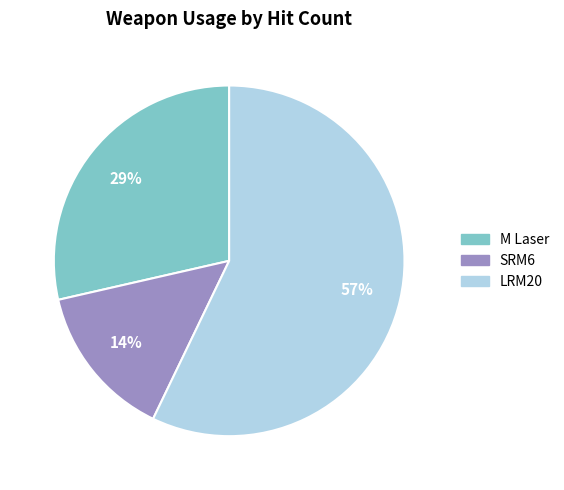

Do M Laser and LRM20 together represent more than half of the pie?

Yes